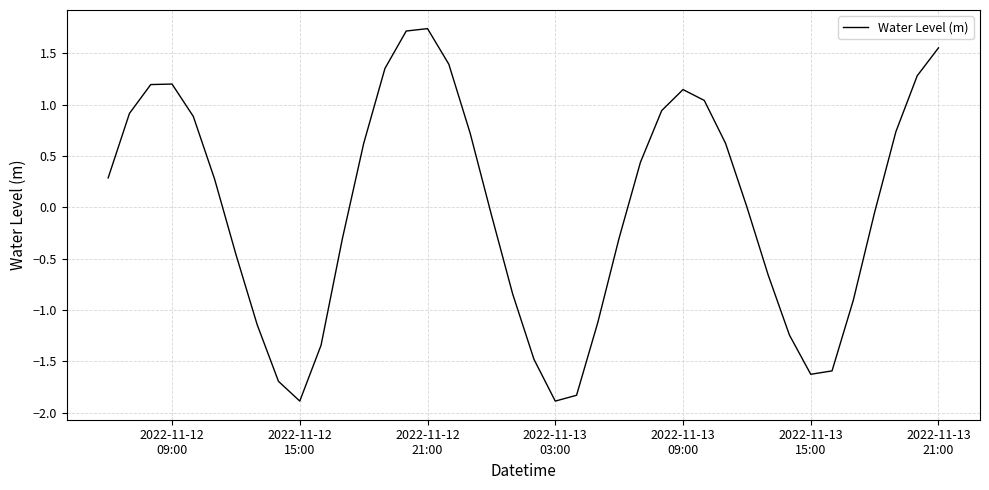

What is the maximum value shown in the chart?

1.7